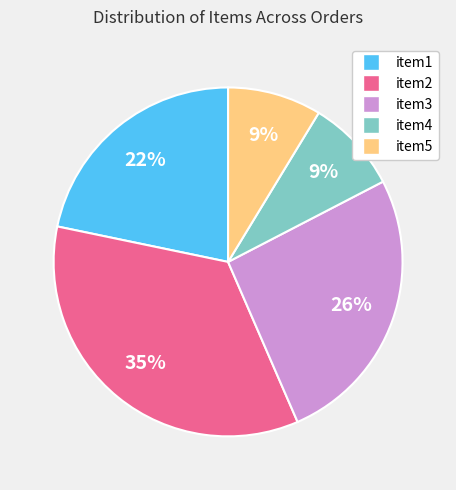

What is the largest slice in the pie chart?

item2